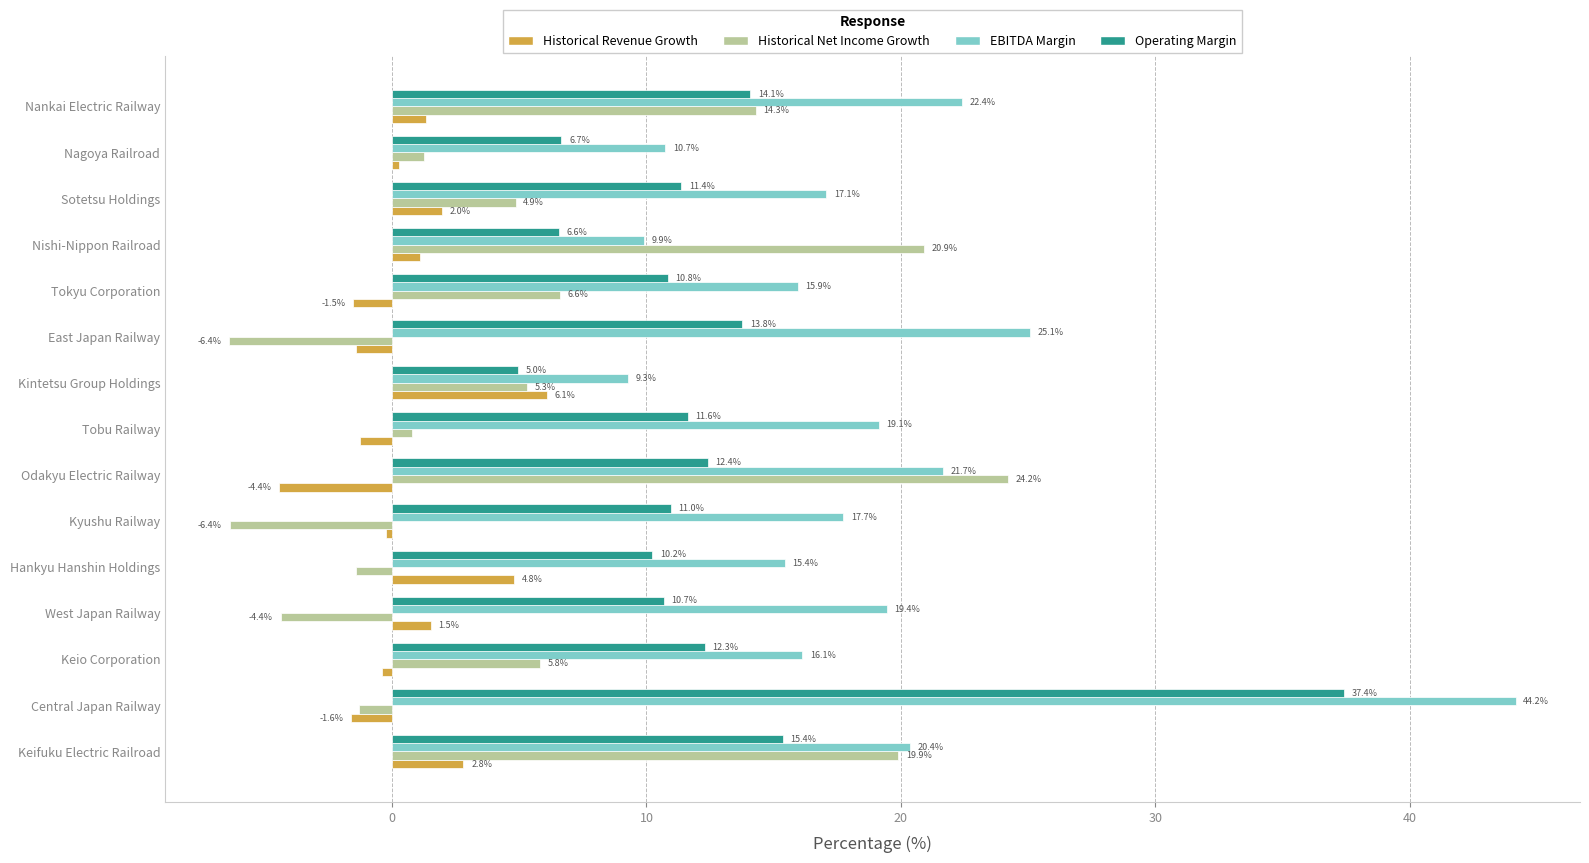

The value of Historical Revenue Growth at Odakyu Electric Railway is -4.4. True or false?

True